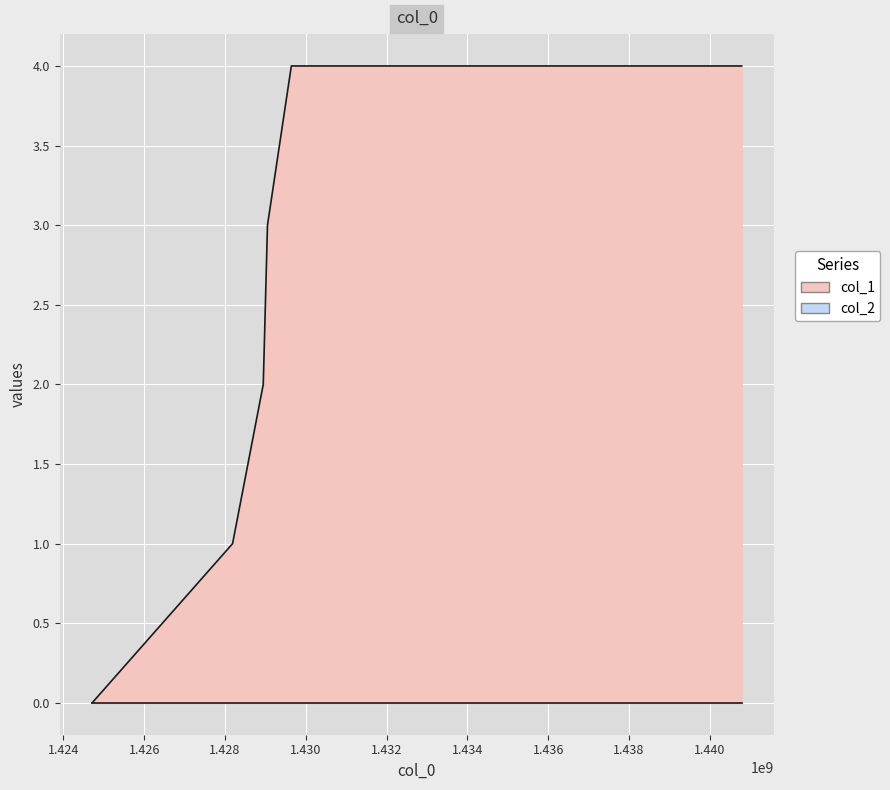

What is the value of the 6th point from the left?

4